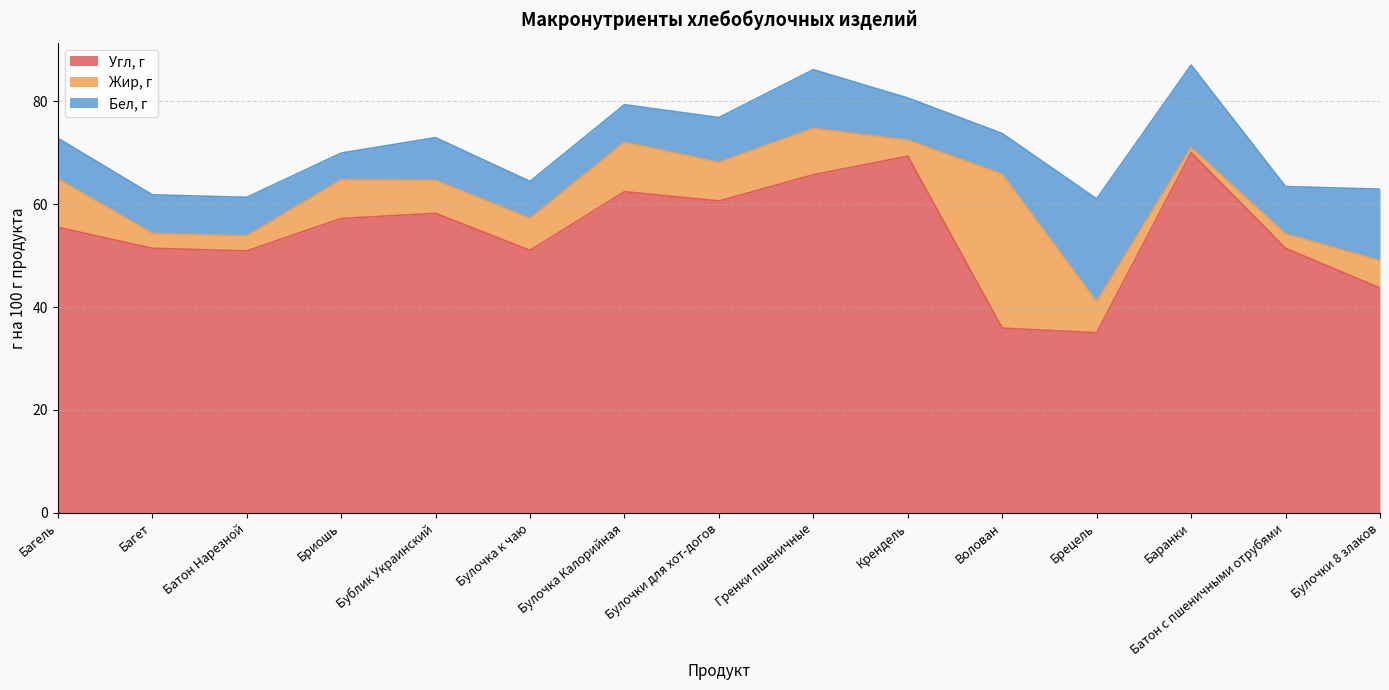

What is the value of the Жир, г point at the 12th from the left?

6.0